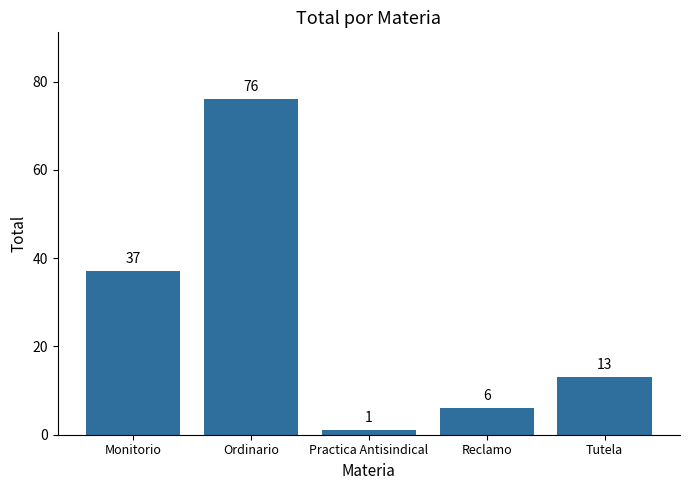

What is the change in value from Monitorio to Reclamo?

-31